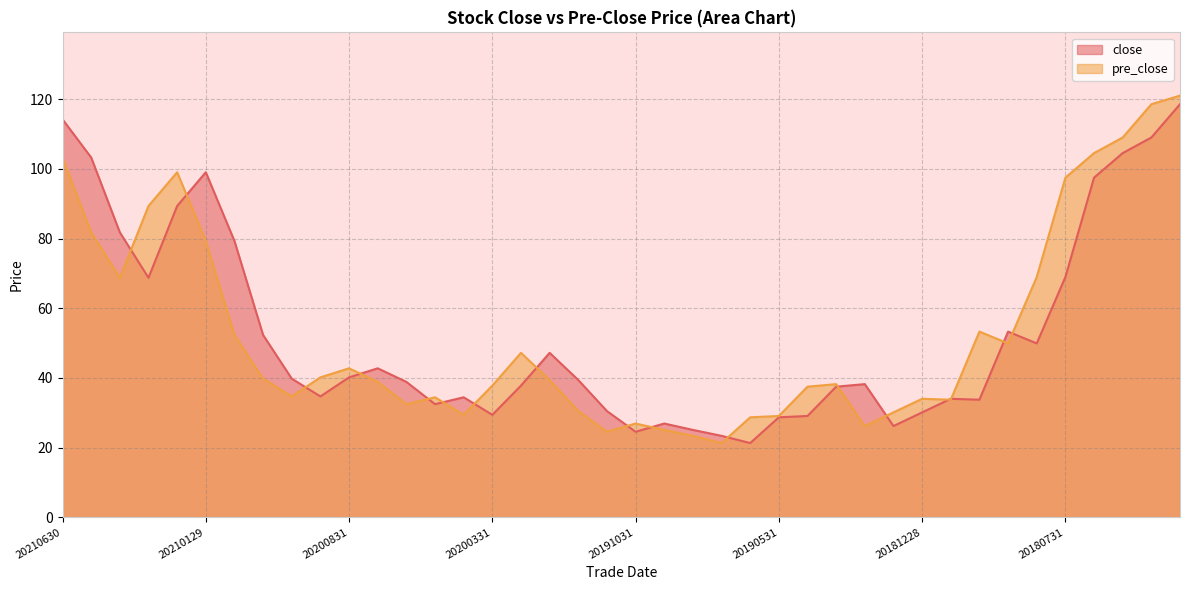

What is the difference between the pre_close values at 20180330 and 20201130?

81.2